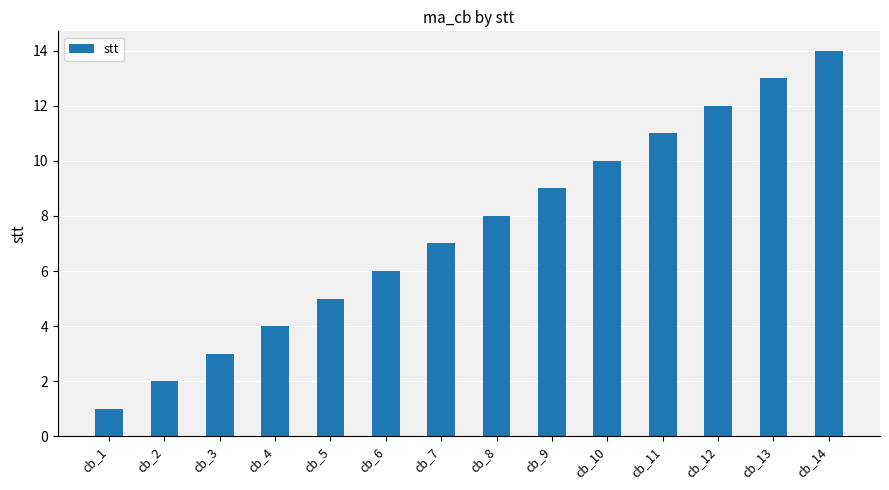

Reading left to right, extract all data points from this chart.

cb_1=1	cb_2=2	cb_3=3	cb_4=4	cb_5=5	cb_6=6	cb_7=7	cb_8=8	cb_9=9	cb_10=10	cb_11=11	cb_12=12	cb_13=13	cb_14=14